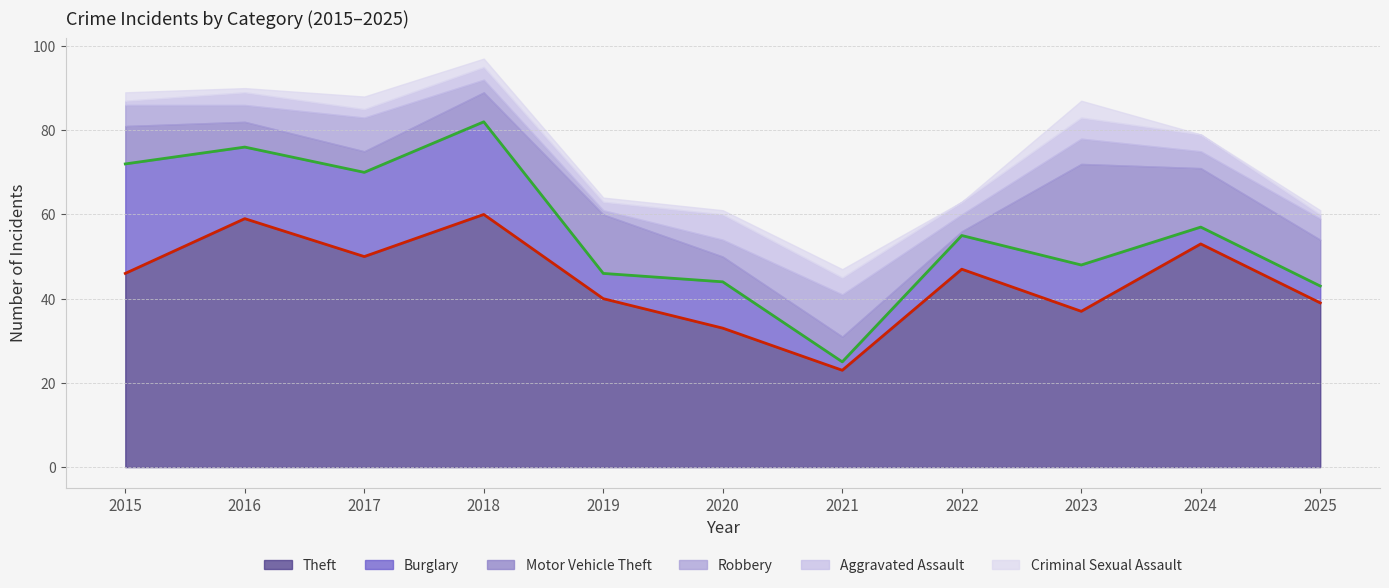

At 2016, list the series in order from smallest to largest.

Criminal Sexual Assault, Aggravated Assault, Robbery, Motor Vehicle Theft, Burglary, Theft